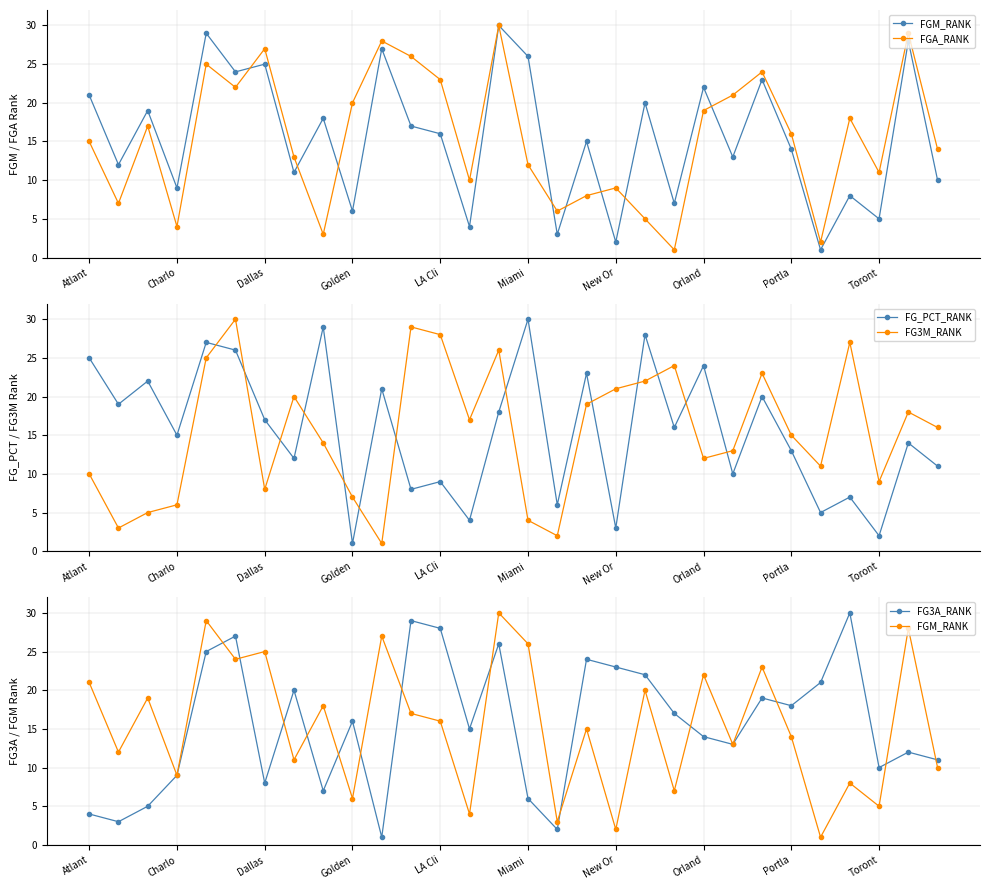

Rank the series by their maximum value, from lowest to highest.

FGM_RANK, FGA_RANK, FG_PCT_RANK, FG3M_RANK, FG3A_RANK